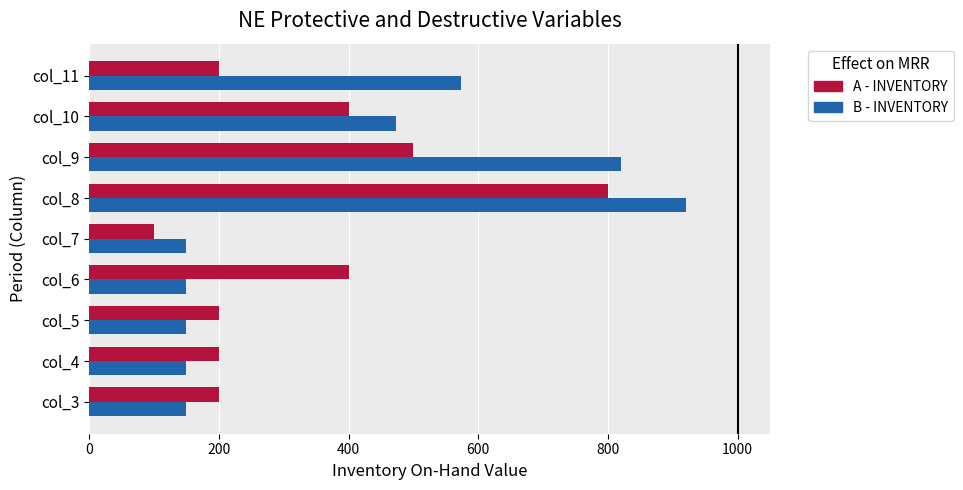

Which series has the largest total across all categories?

B - INVENTORY